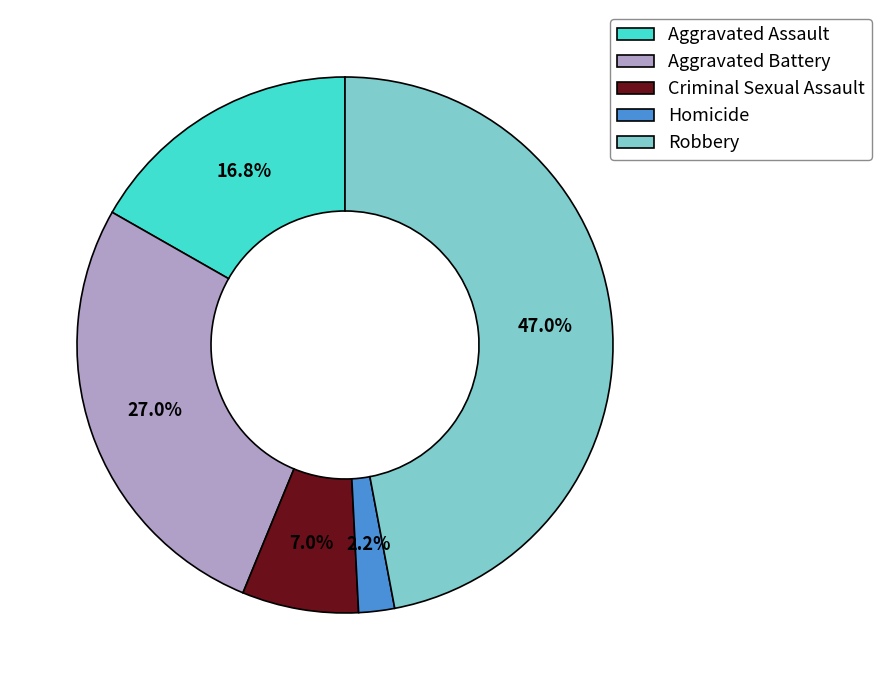

The Aggravated Battery slice represents 27% of the pie. True or false?

True